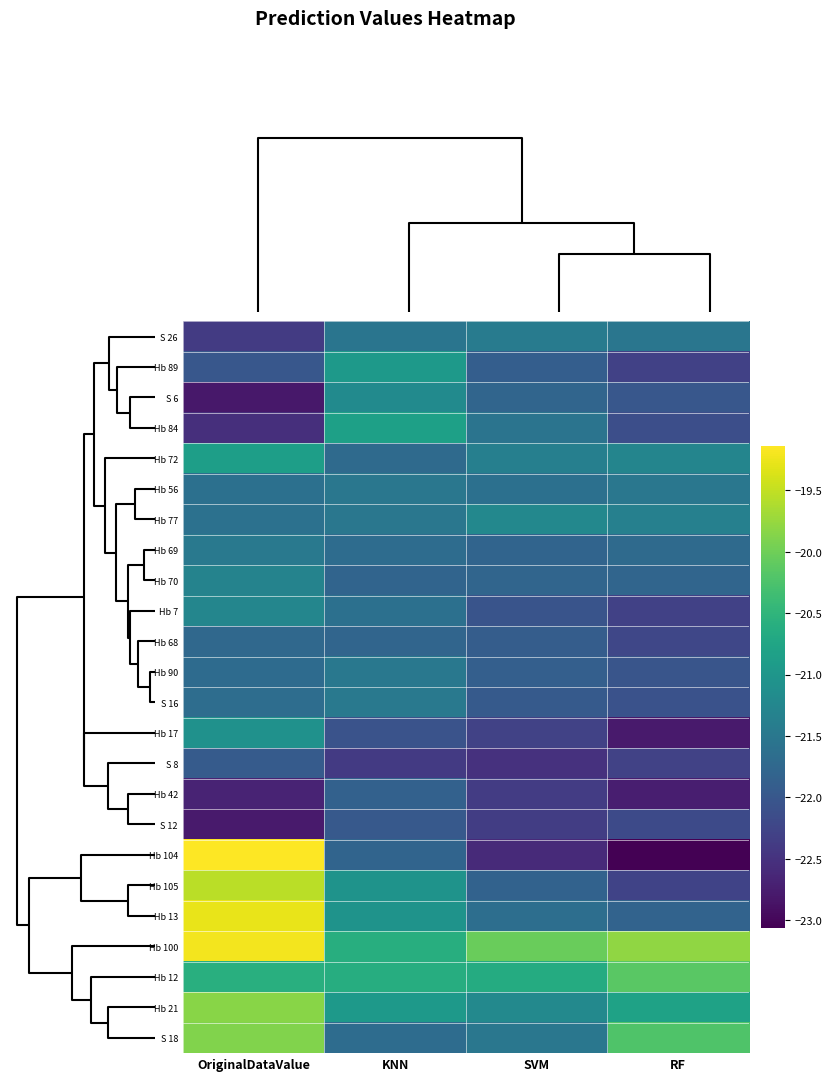

What is the spread (max minus min) of values at RF?

3.3